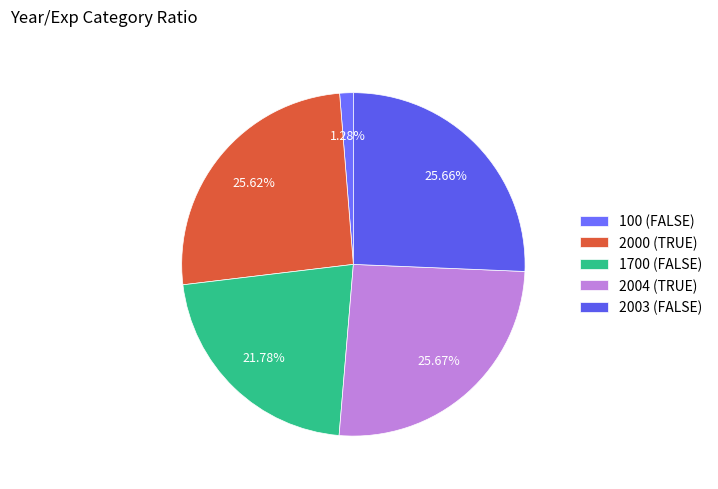

To the nearest percent, what is the average slice percentage?

20%